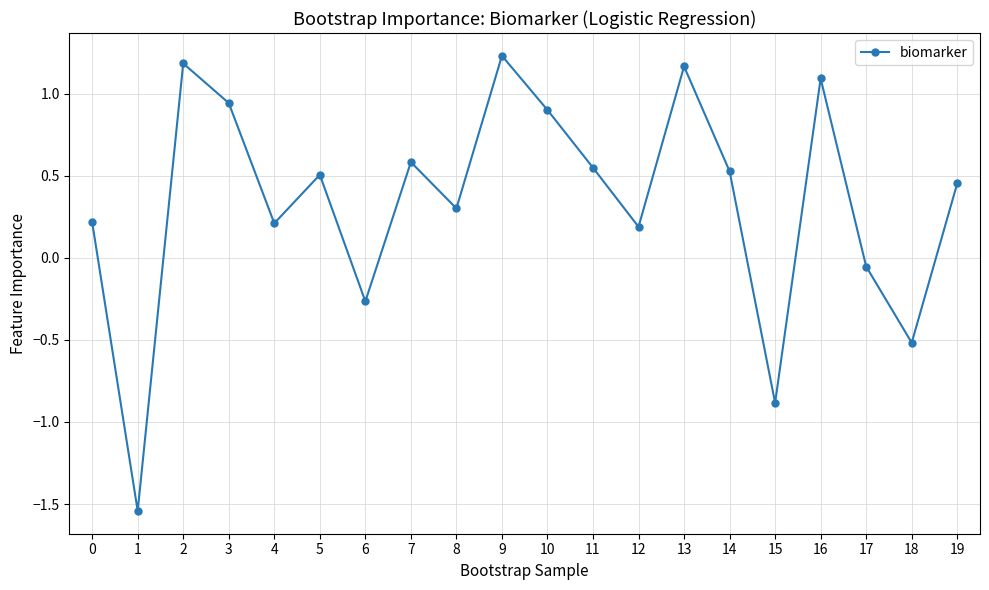

What is the value of the 19th point from the left?

-0.5